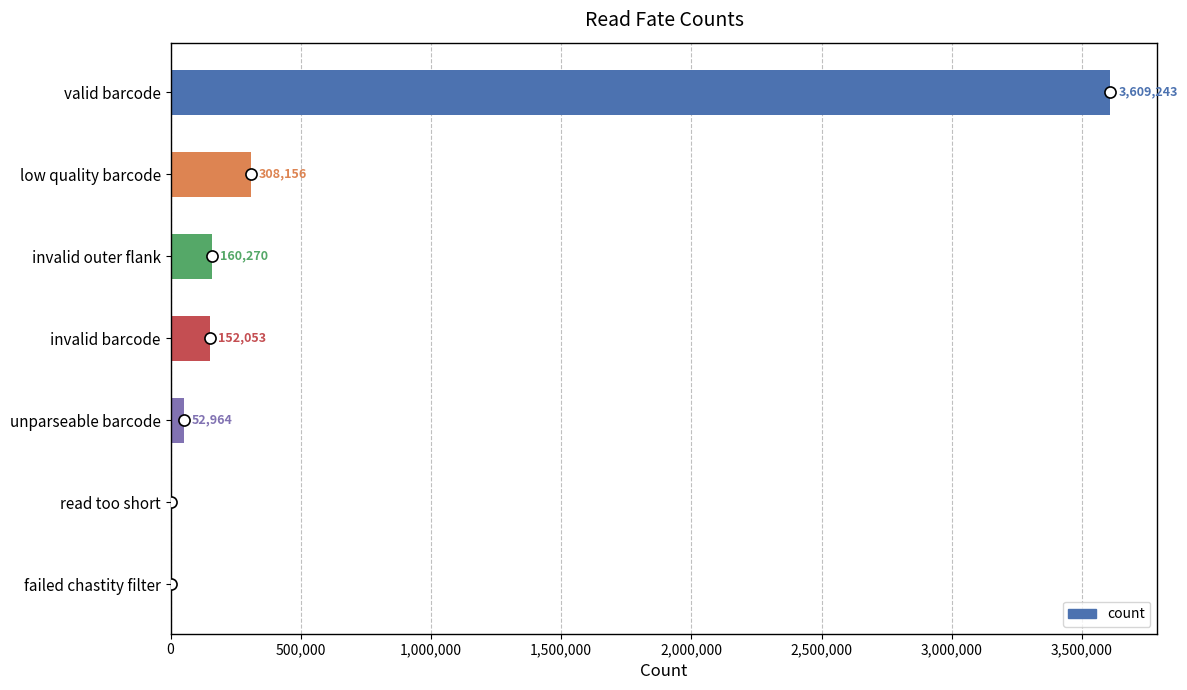

What is the sum of the values at read too short and low quality barcode?

308156